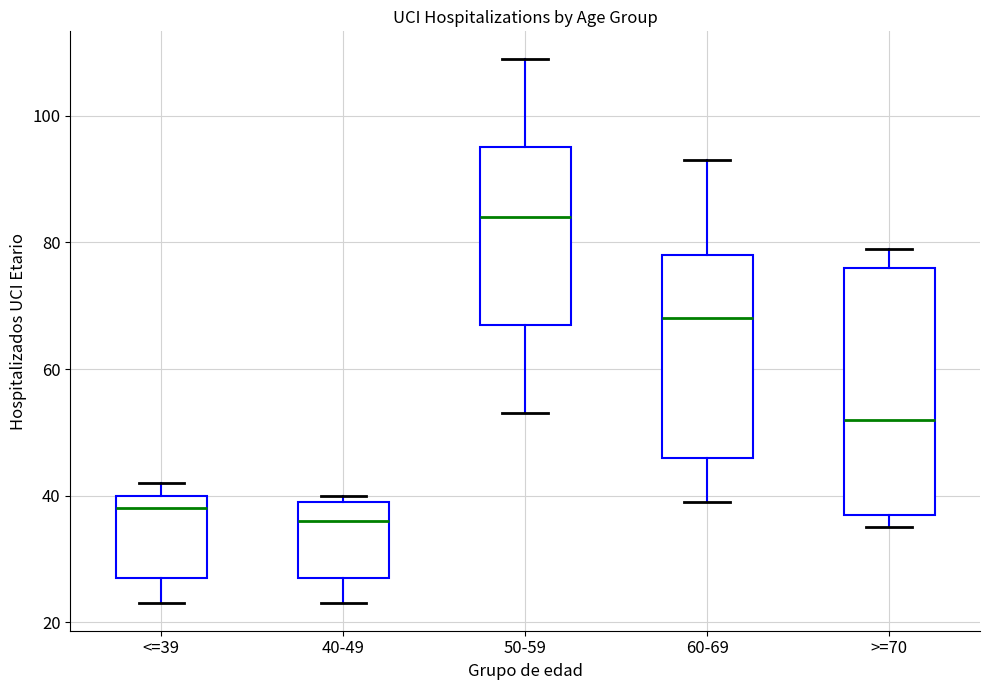

Reading left to right, read every box against the y-axis: the position of its median line, the range the box covers, and the ends of its whiskers. The values are not printed on the chart, so give them approximately, as read against the axis.

<=39: median 38, box 28 to 40, whiskers 24 to 42
40-49: median 36, box 28 to 40, whiskers 24 to 40 (just above the box's upper edge)
50-59: median 84, box 68 to 96, whiskers 54 to 110
60-69: median 68, box 46 to 78, whiskers 40 to 94
>=70: median 52, box 38 to 76, whiskers 36 to 80